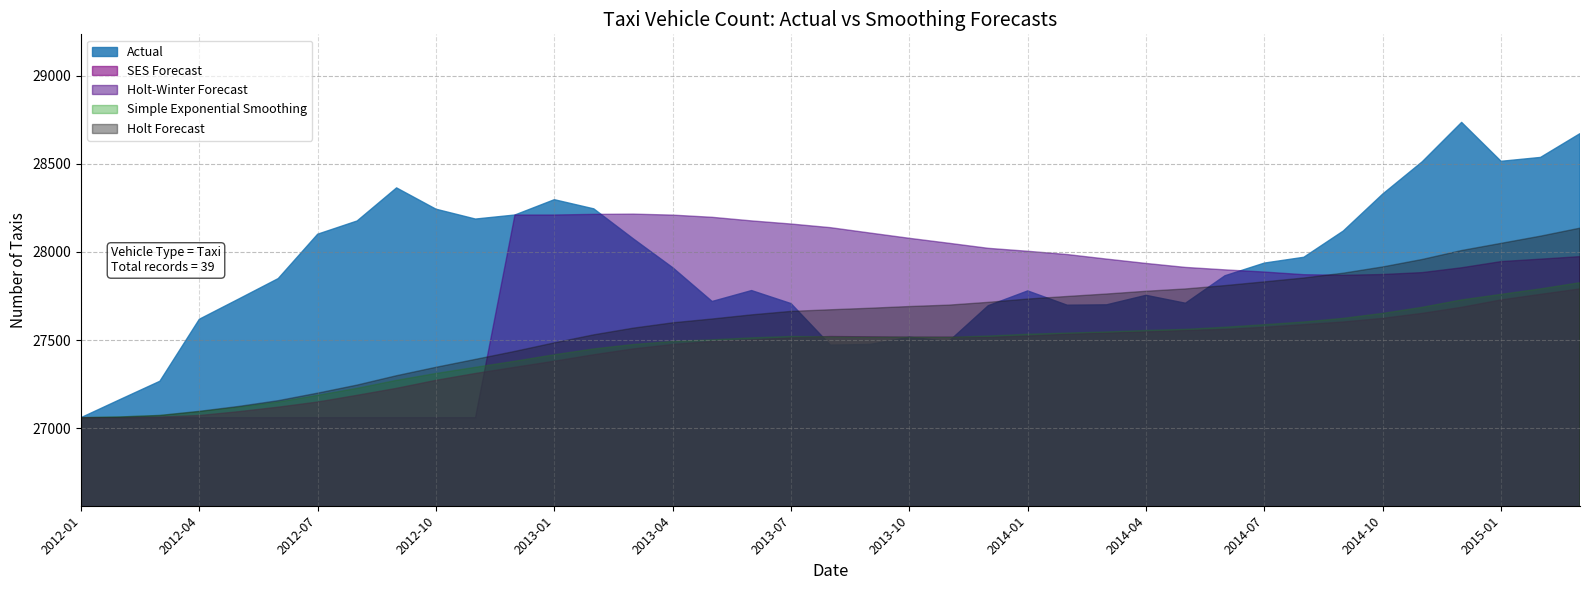

Where do Holt Forecast and Actual first cross each other?

2013-07 and 2013-08